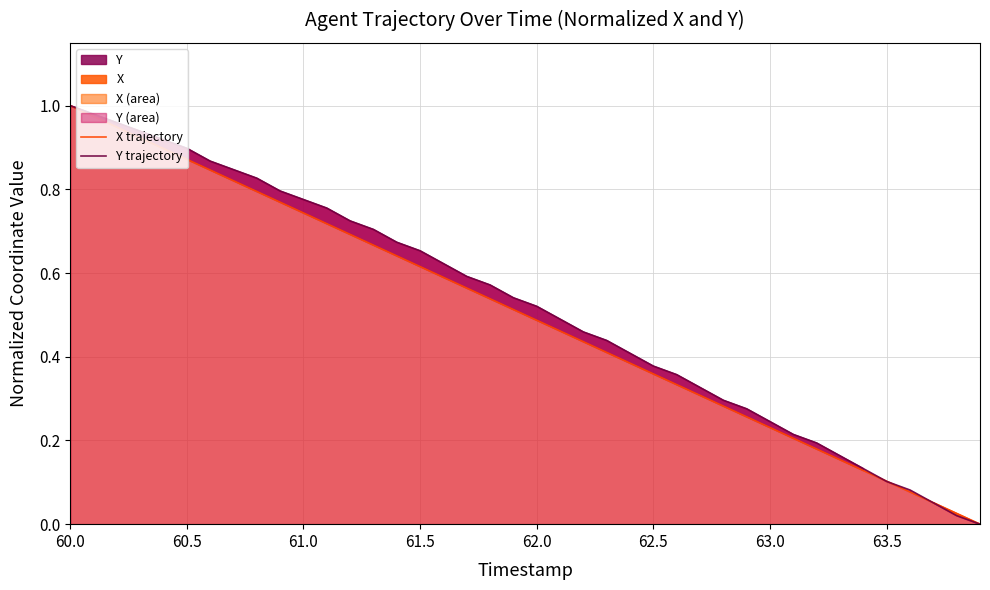

Rank the series by their average value, from lowest to highest.

X trajectory, Y trajectory